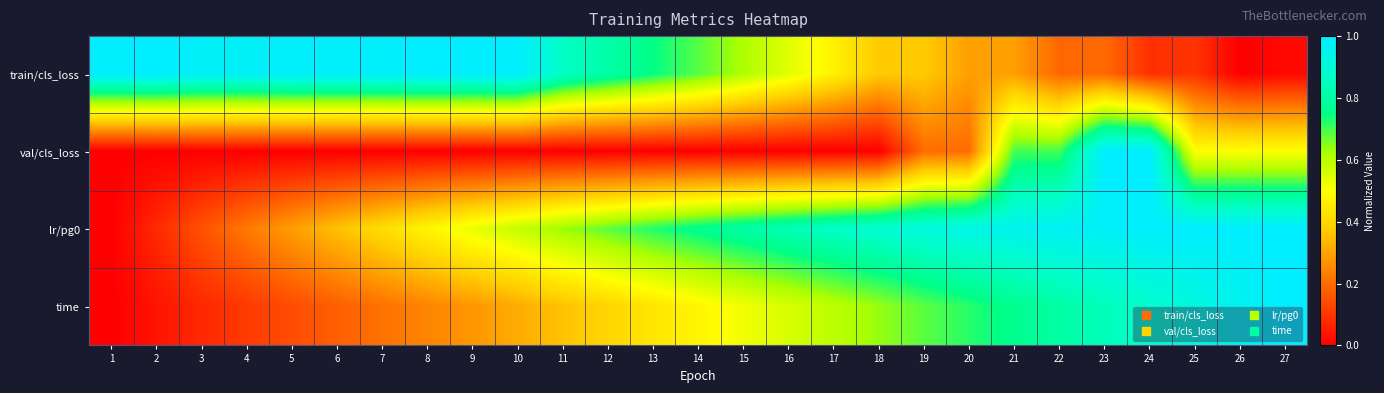

What is the spread (max minus min) of values at 1?

1.0